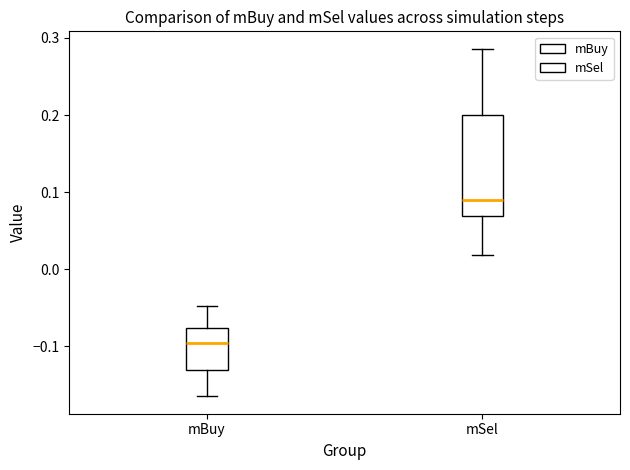

Which box is the tallest, from its lower edge to its upper edge?

mSel